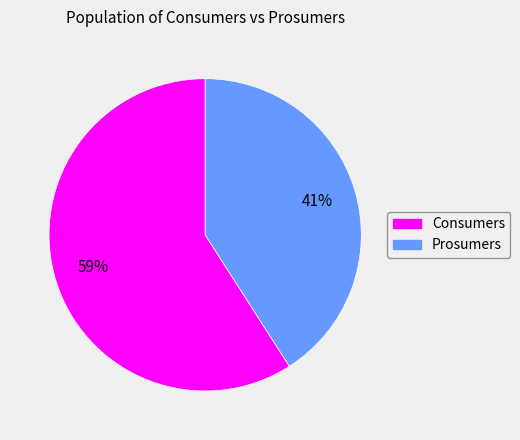

Does Prosumers represent more than half of the total?

No